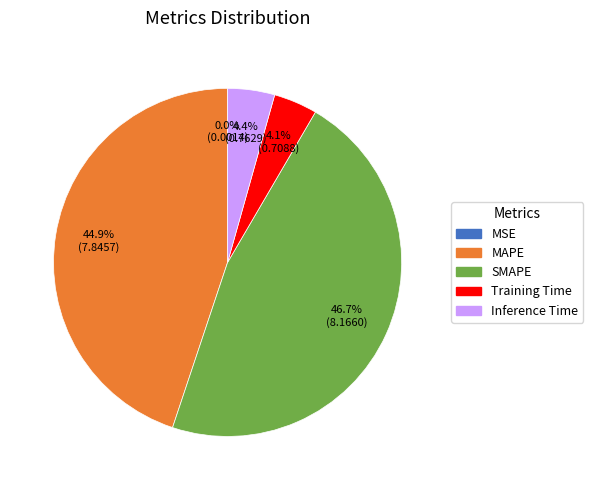

How much of the chart is everything except Training Time?

95.9%